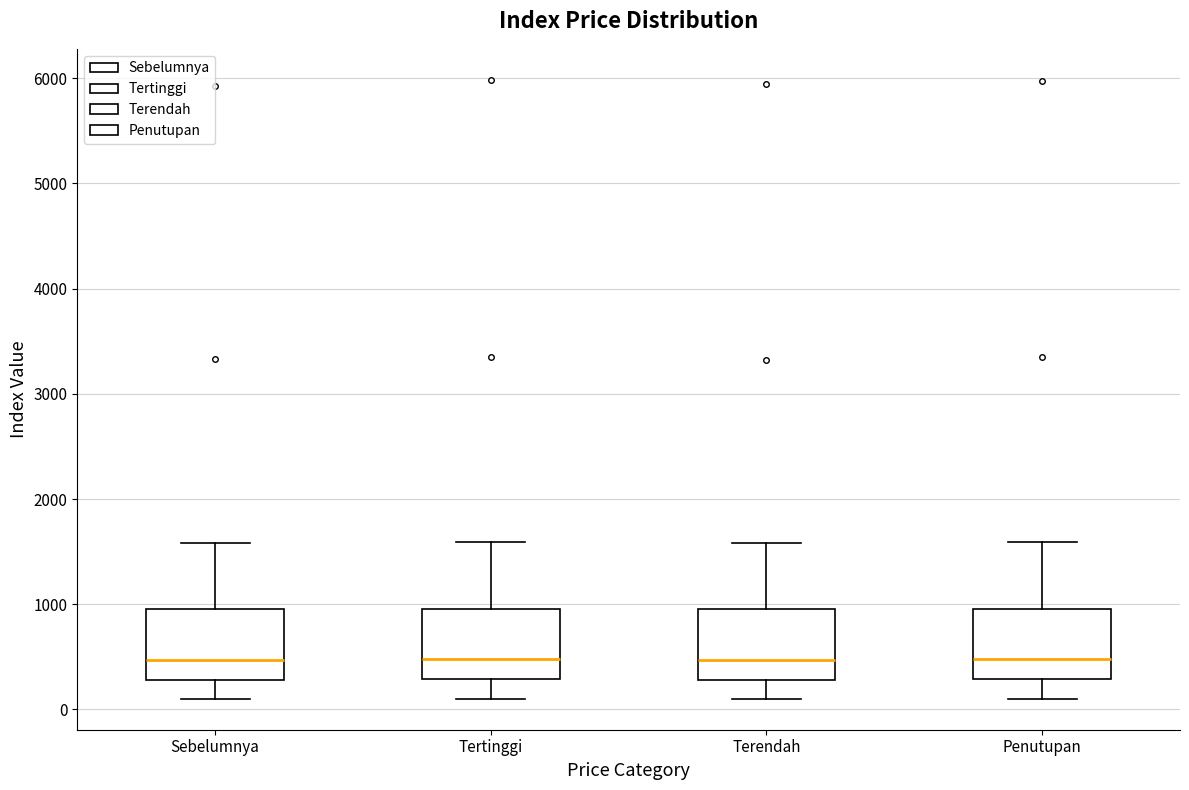

Reading left to right, read every box against the y-axis: the position of its median line, the range the box covers, and the ends of its whiskers. The values are not printed on the chart, so give them approximately, as read against the axis.

Sebelumnya: median 500, box 300 to 1000, whiskers 100 to 1600
Tertinggi: median 500, box 300 to 1000, whiskers 100 to 1600
Terendah: median 500, box 300 to 1000, whiskers 100 to 1600
Penutupan: median 500, box 300 to 1000, whiskers 100 to 1600